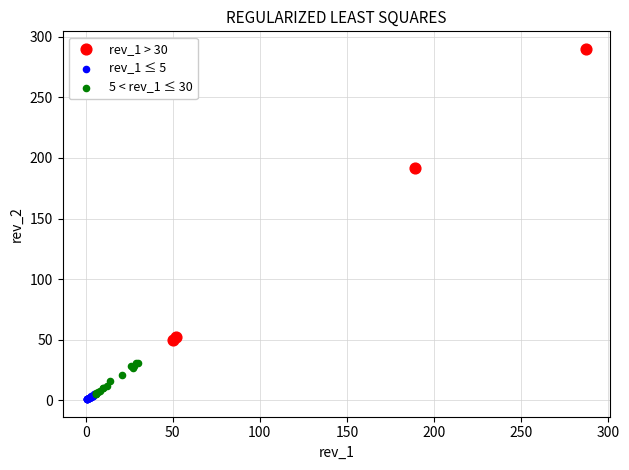

Which series has the widest spread of Y values?

rev_1 > 30